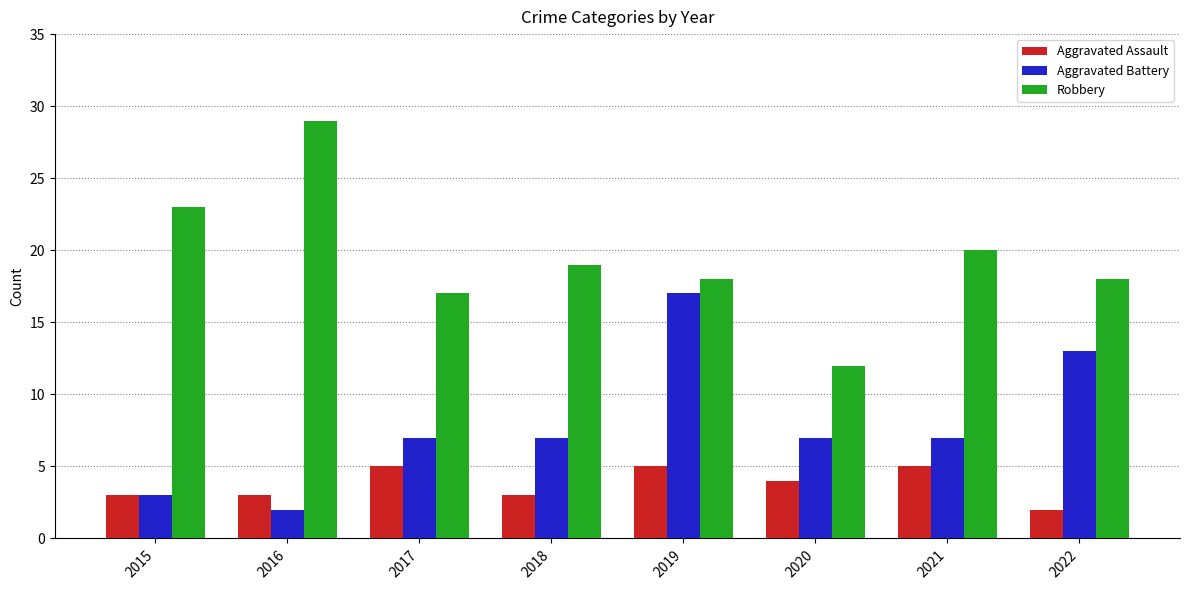

Is it true that Aggravated Battery equals 3 at 2015?

True